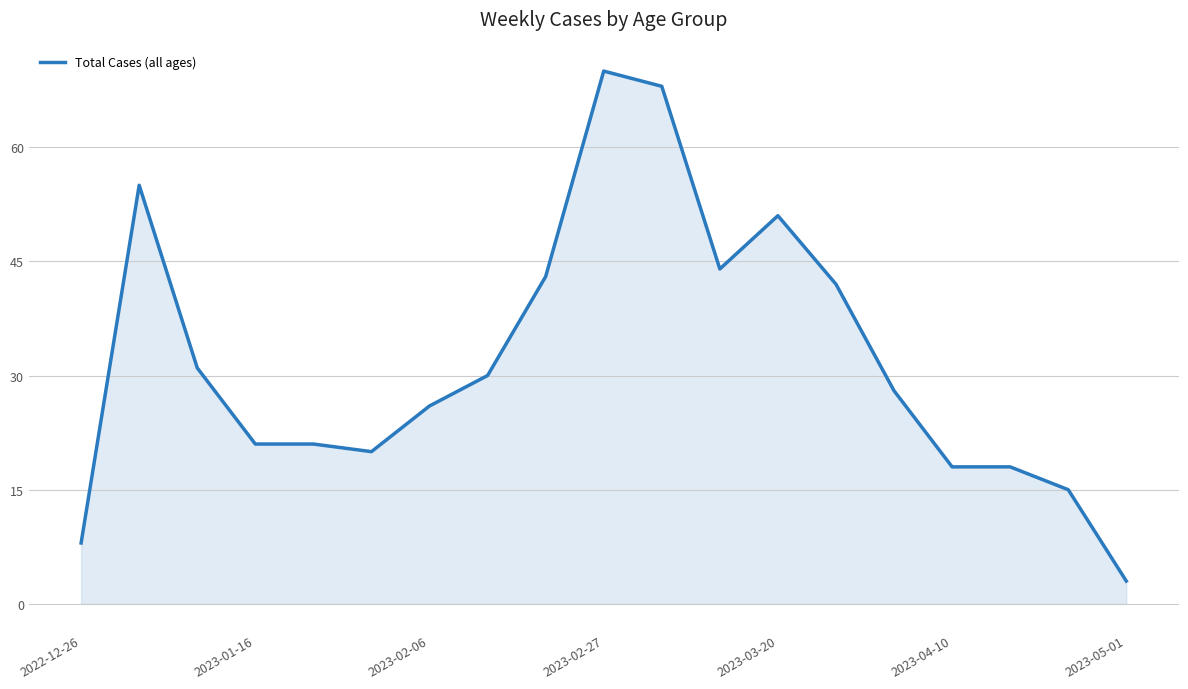

What is the minimum value shown in the chart?

3